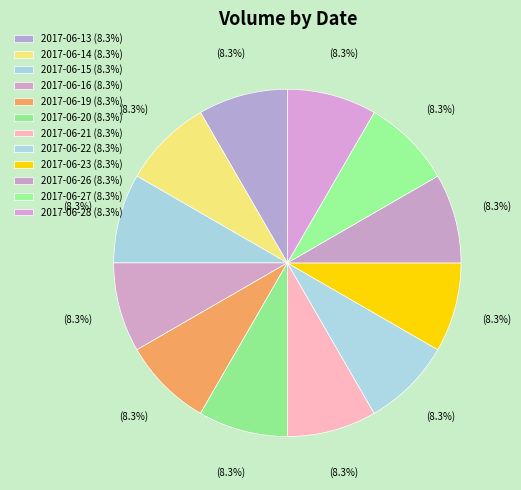

How many segments does this pie chart have?

12